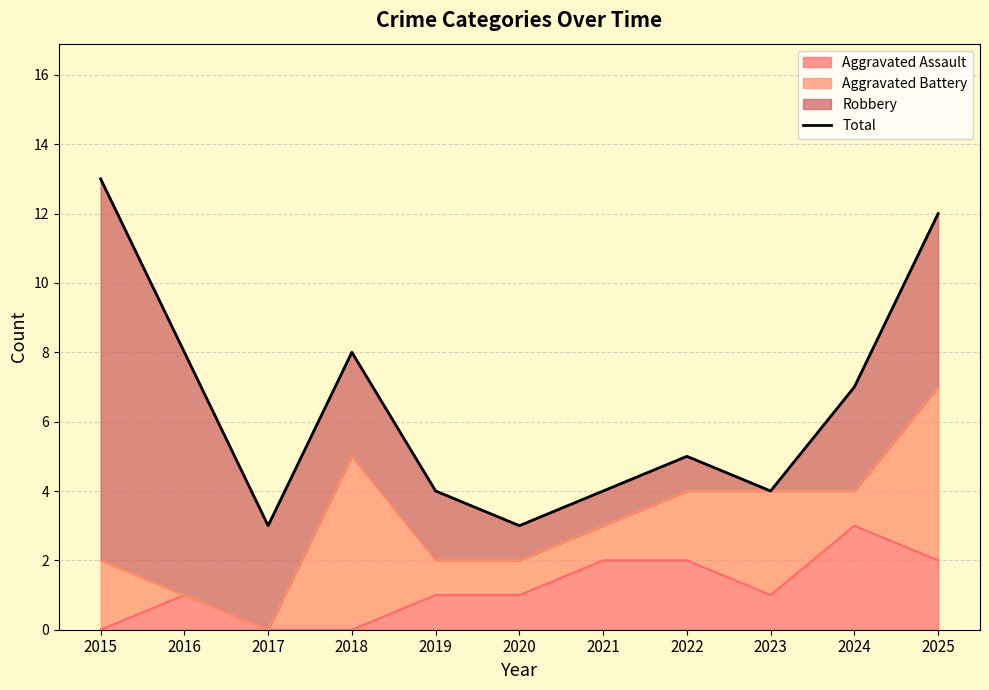

At which category does the data reach its first local peak?

2018